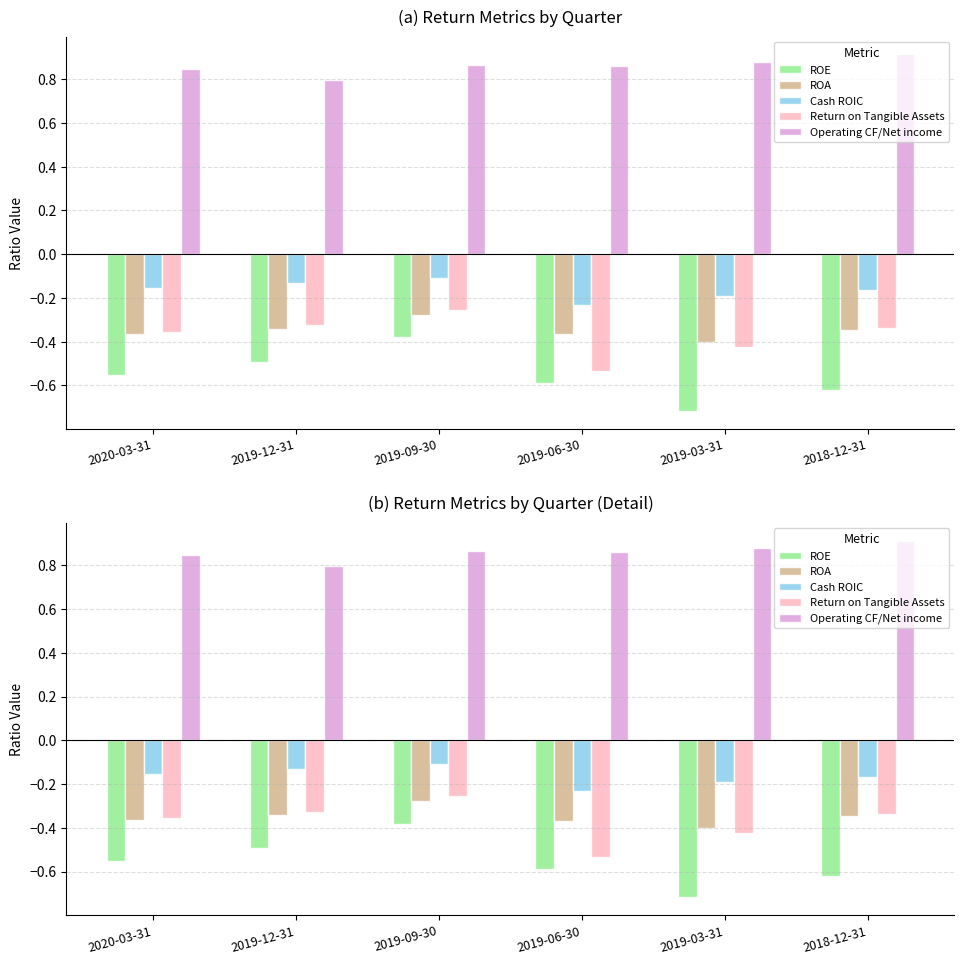

What is the value of the ROE bar at the 2nd from the left?

-0.5